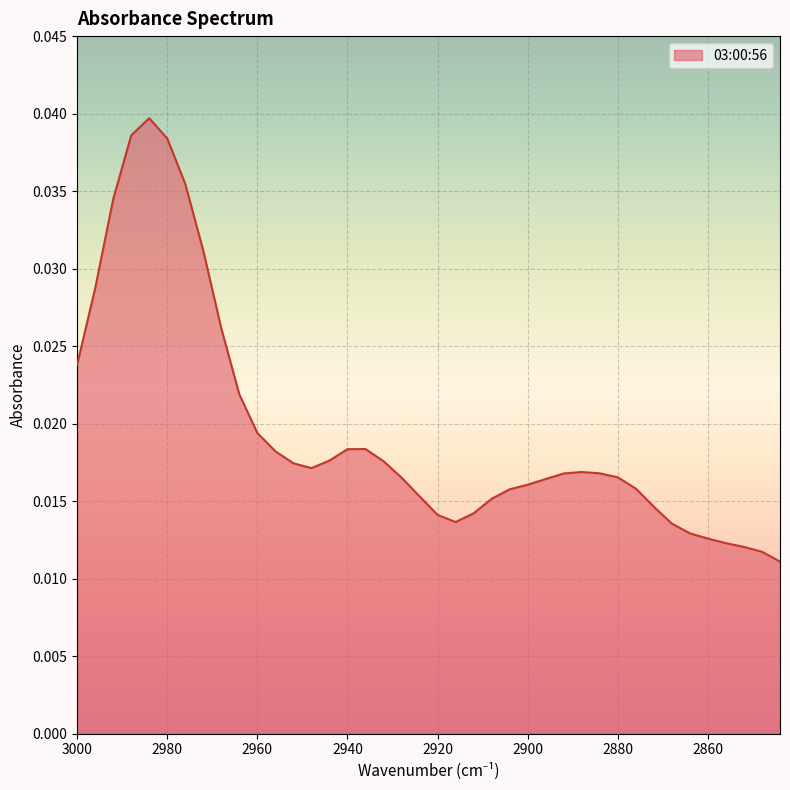

Which has a higher value, 2952 or 2908?

2952